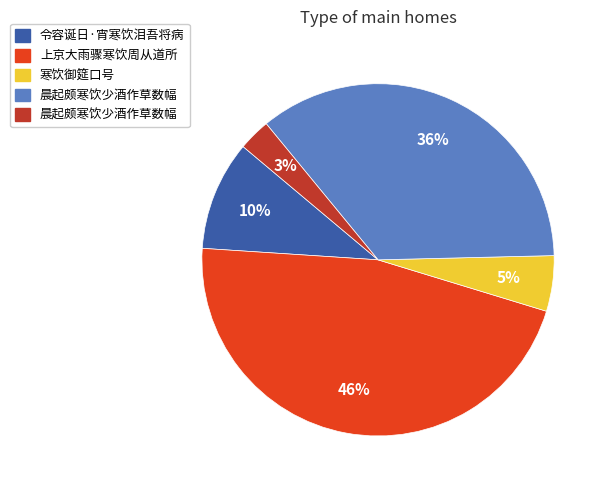

Is there any slice that represents more than half of the pie?

No